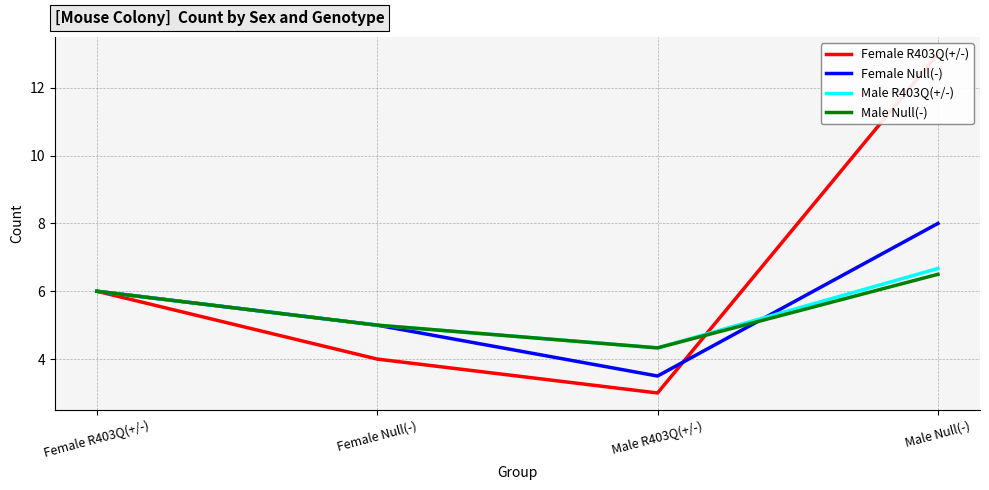

Rank the series by their maximum value, from lowest to highest.

Male Null(-), Male R403Q(+/-), Female Null(-), Female R403Q(+/-)